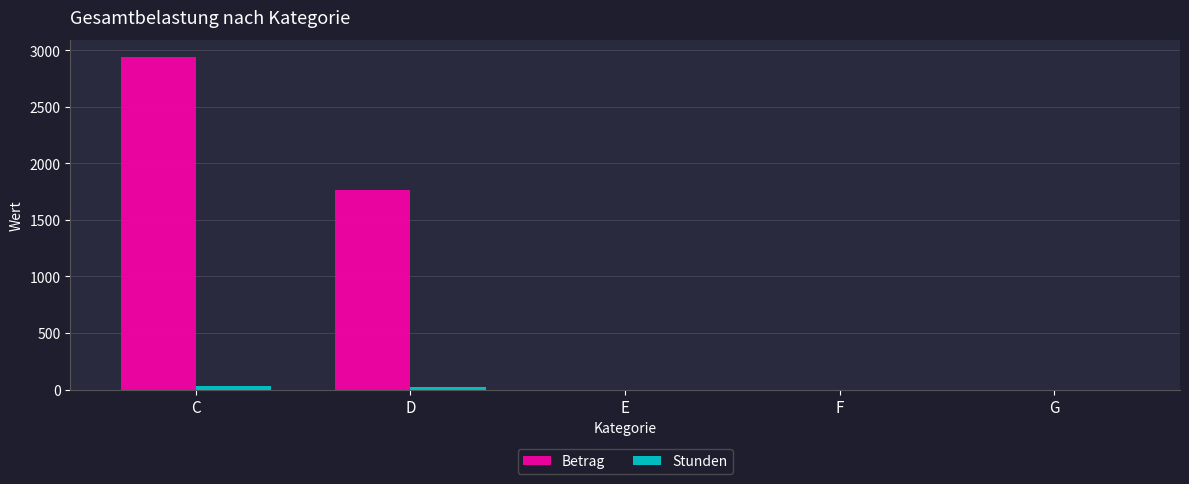

At which category is the sum across all series the highest?

C